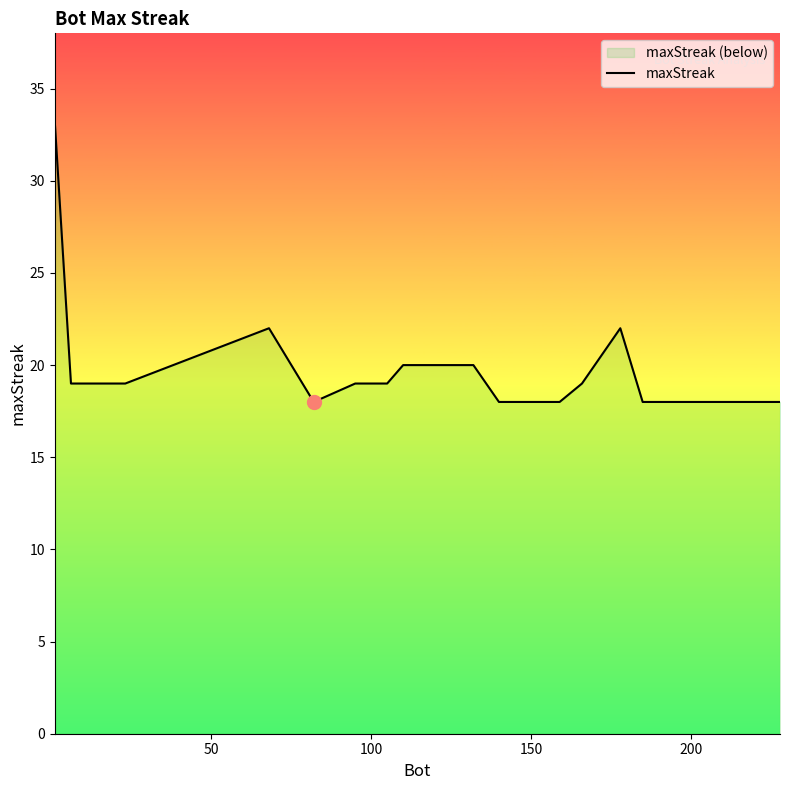

What is the minimum value shown in the chart?

18